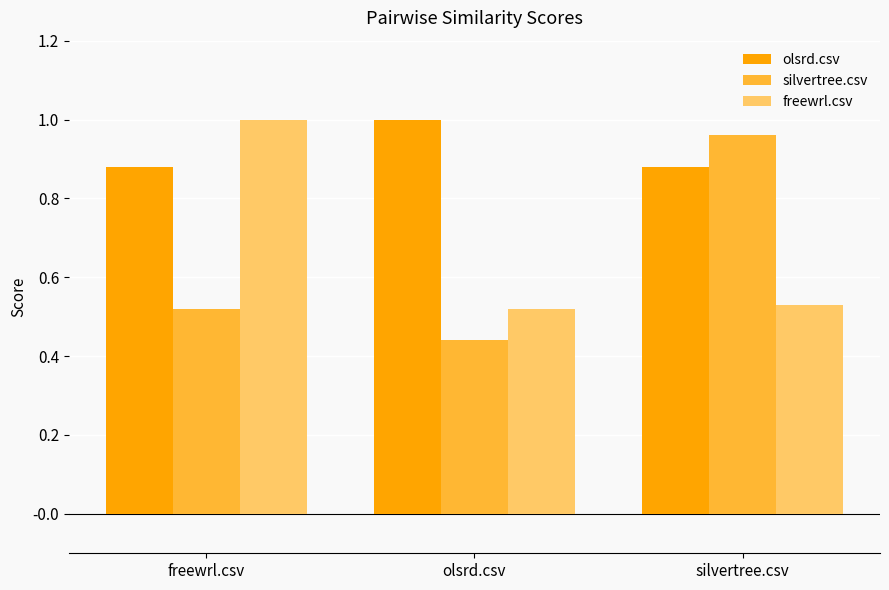

What is the sum of all olsrd.csv values?

2.8